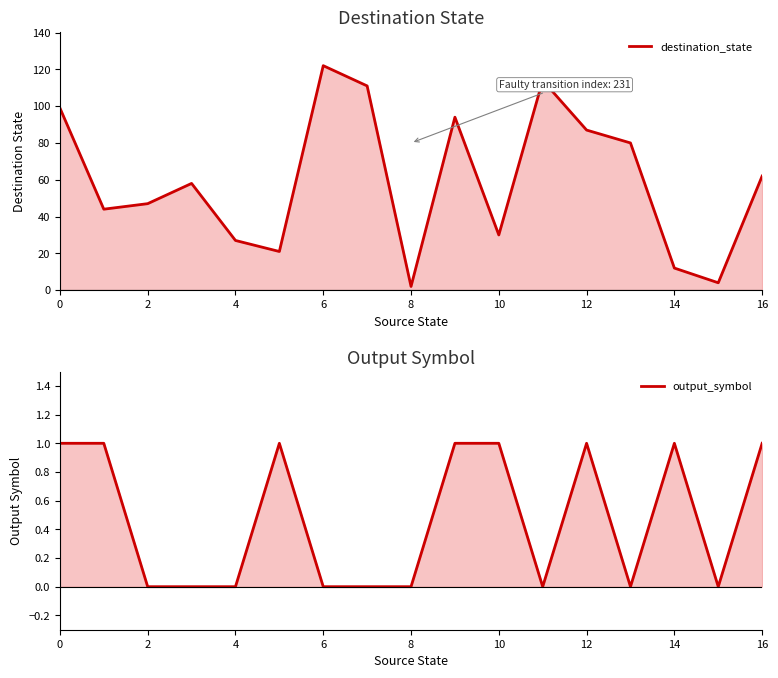

Between 13 and 16, which series saw the biggest shift?

destination_state